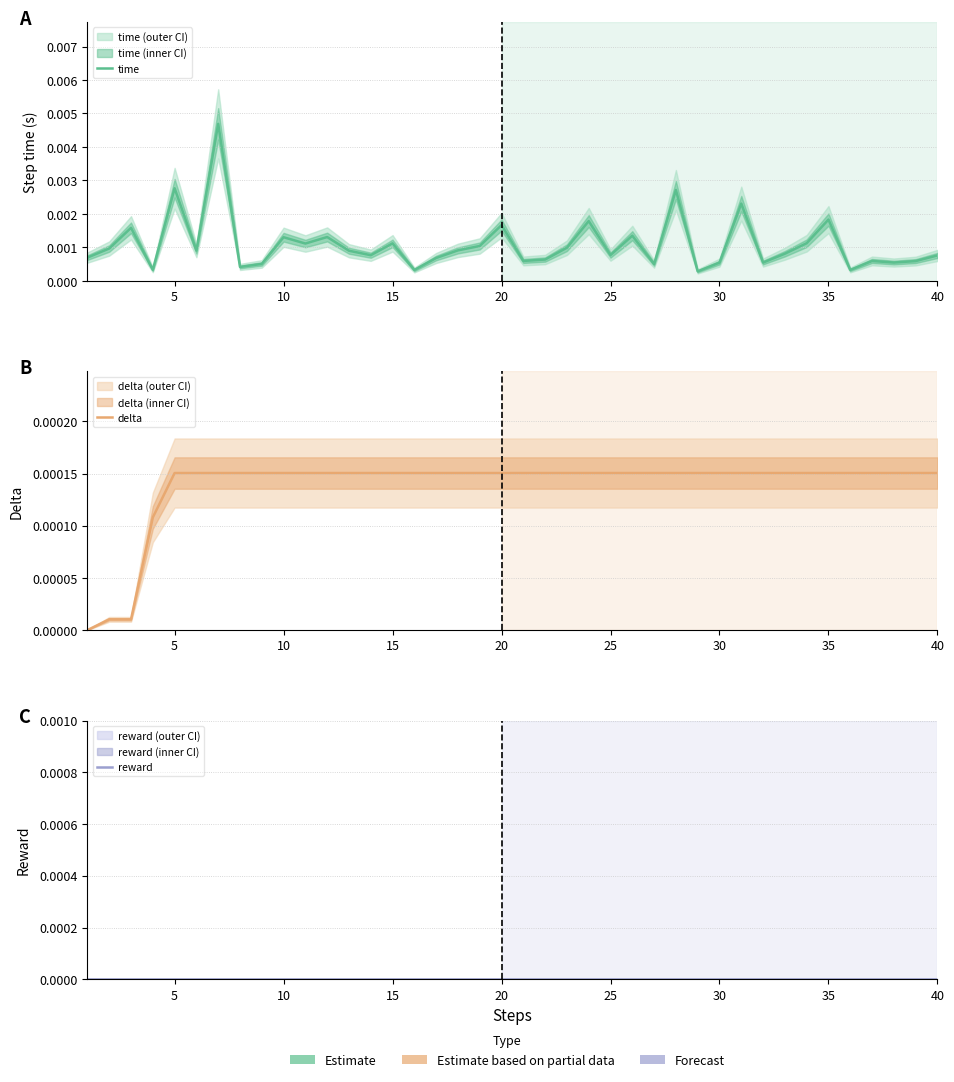

The reward series shows 0.0 at 18. True or false?

True